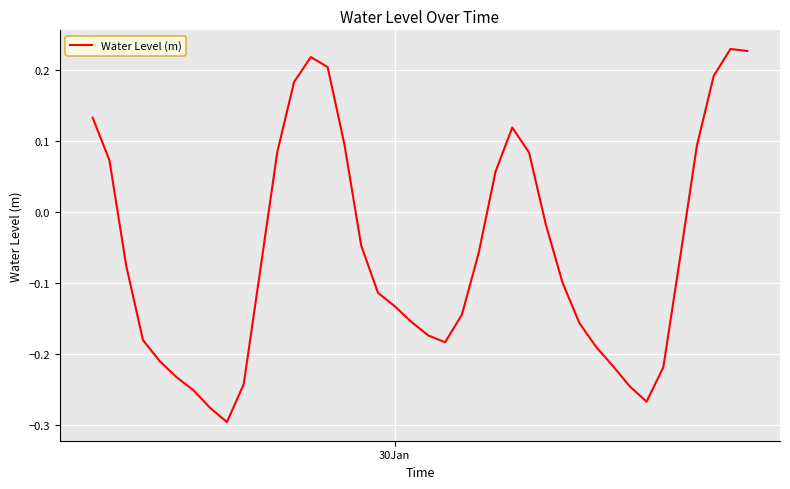

What is the difference between the maximum and minimum values?

0.5